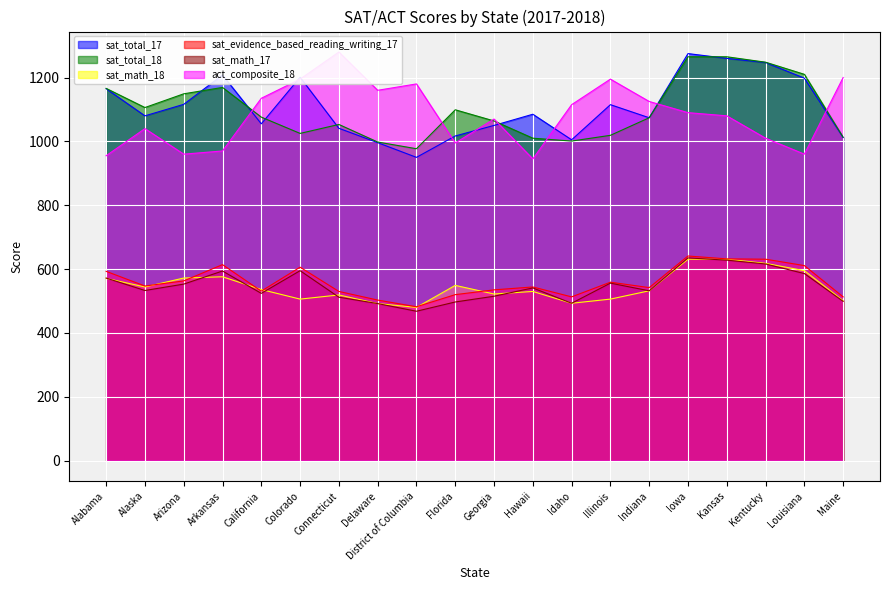

Which series has the largest range (max minus min)?

act_composite_18